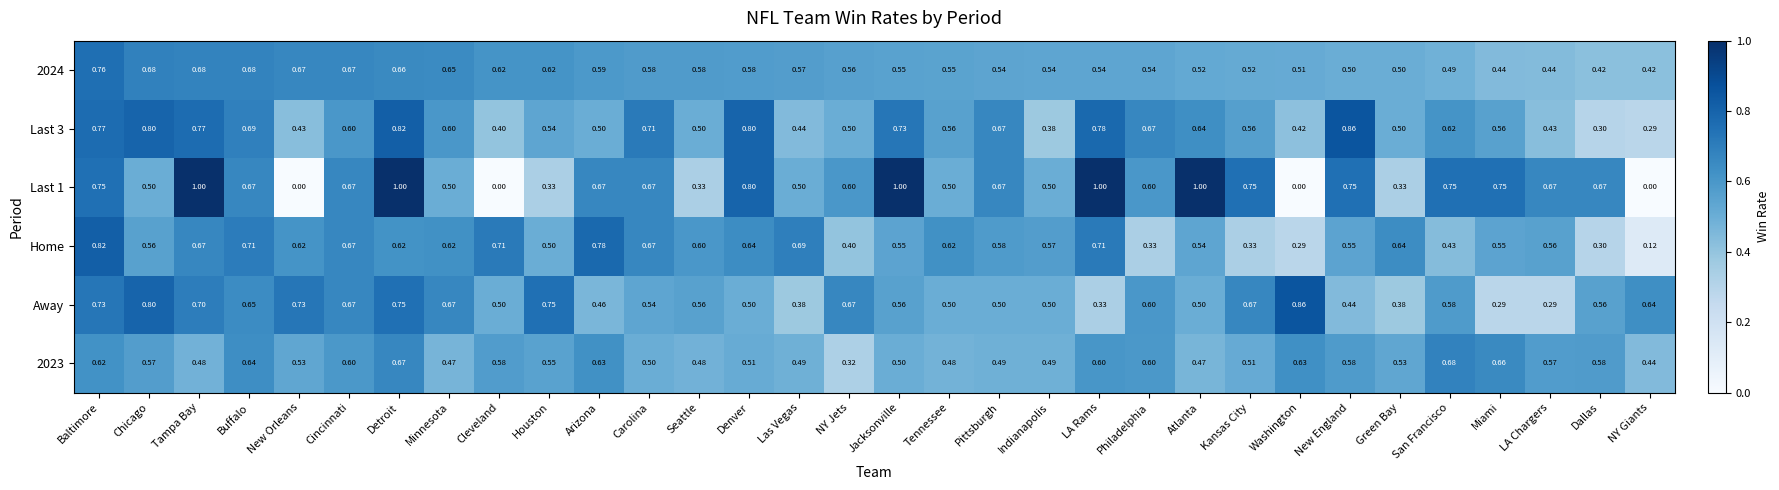

Is the value of Last 1 at Philadelphia greater than the value of Last 3 at Jacksonville?

No